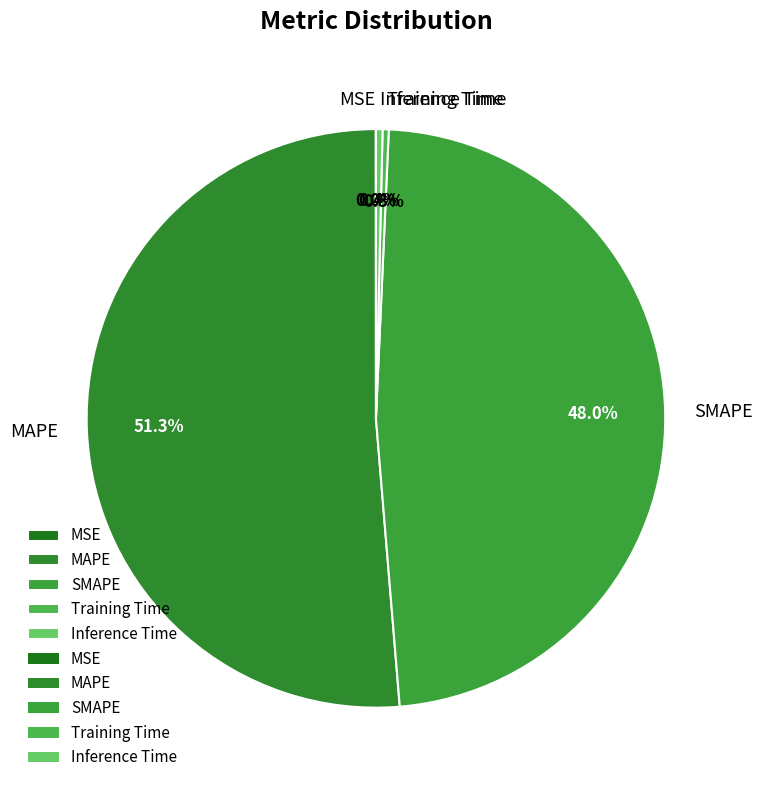

What is the total percentage of MAPE and Inference Time?

51.7%